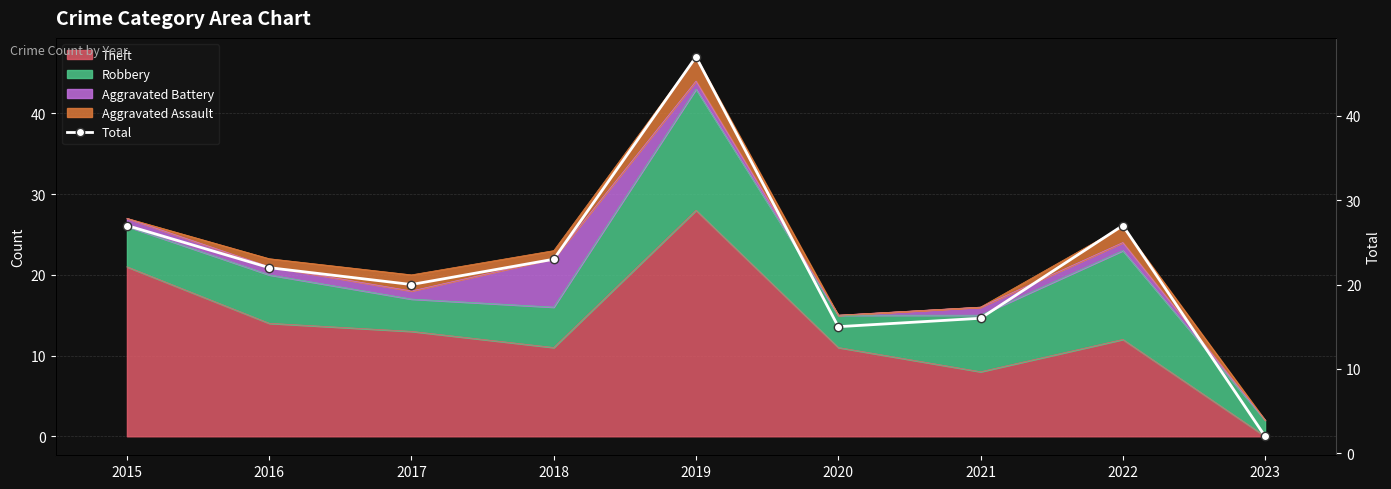

Count the number of categories in the chart.

9